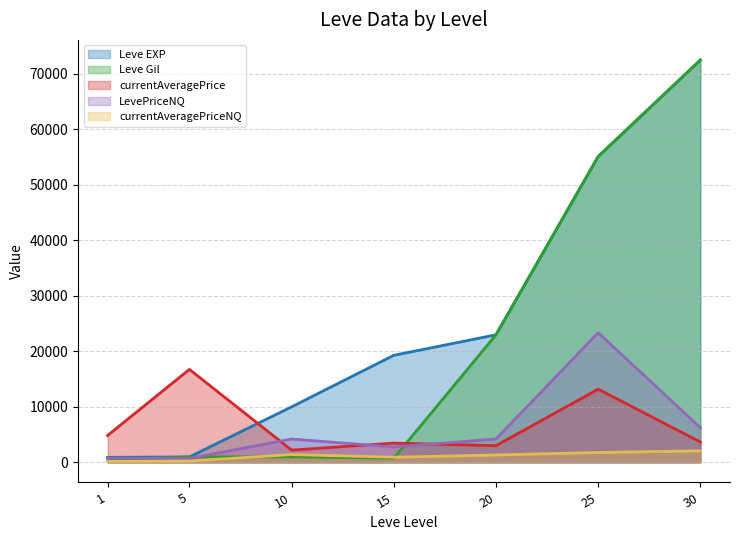

What is the sum of the LevePriceNQ values at 30 and 10?

10420